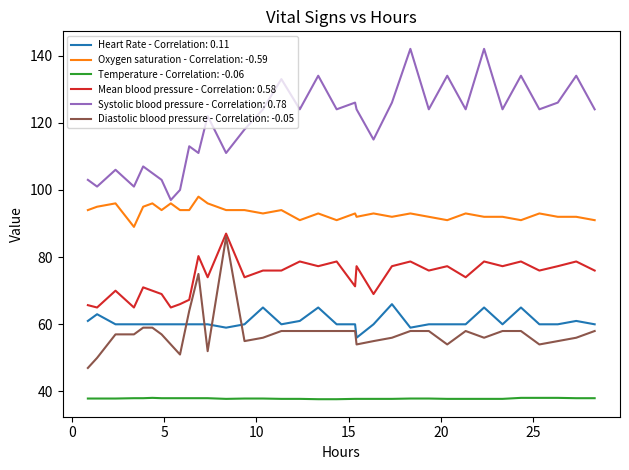

True or false: Diastolic blood pressure - Correlation: -0.05 and Systolic blood pressure - Correlation: 0.78 cross at least once.

False